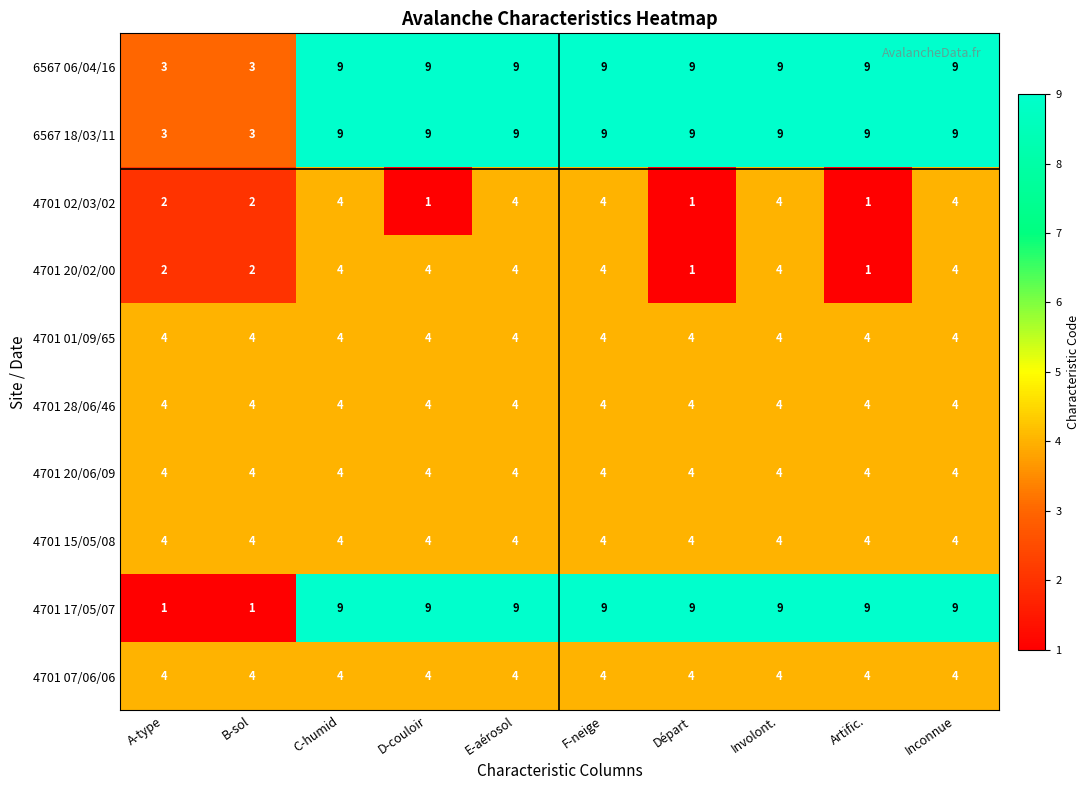

What is the total value across all series at F-neige?

55